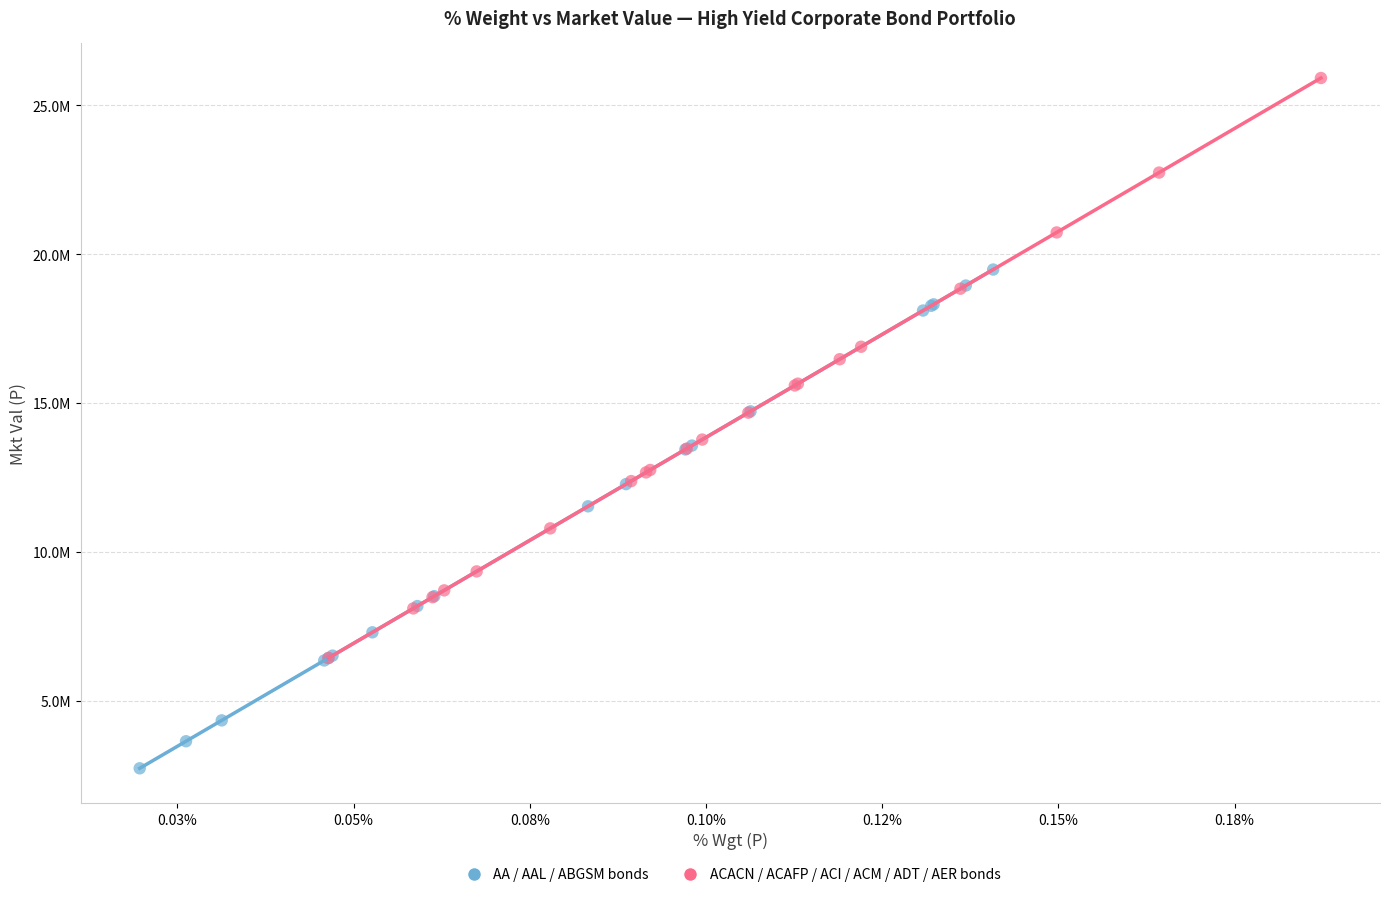

Which series has the largest Y range (max minus min)?

ACACN / ACAFP / ACI / ACM / ADT / AER bonds